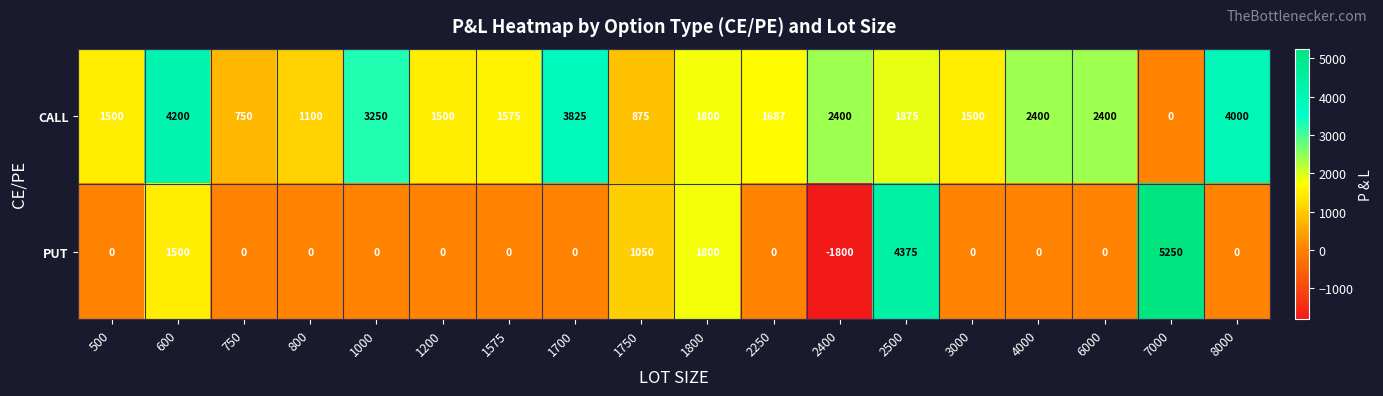

List the series in order of their overall mean, lowest first.

PUT, CALL